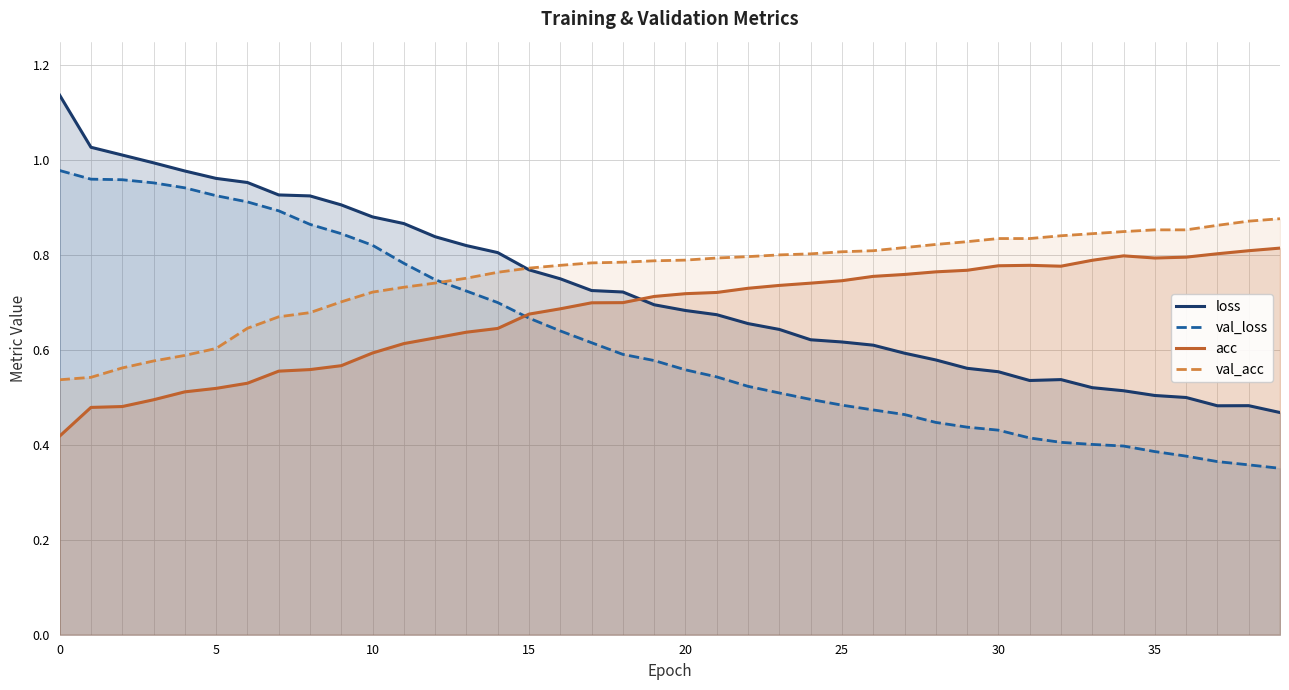

Which series has the widest spread of values?

loss